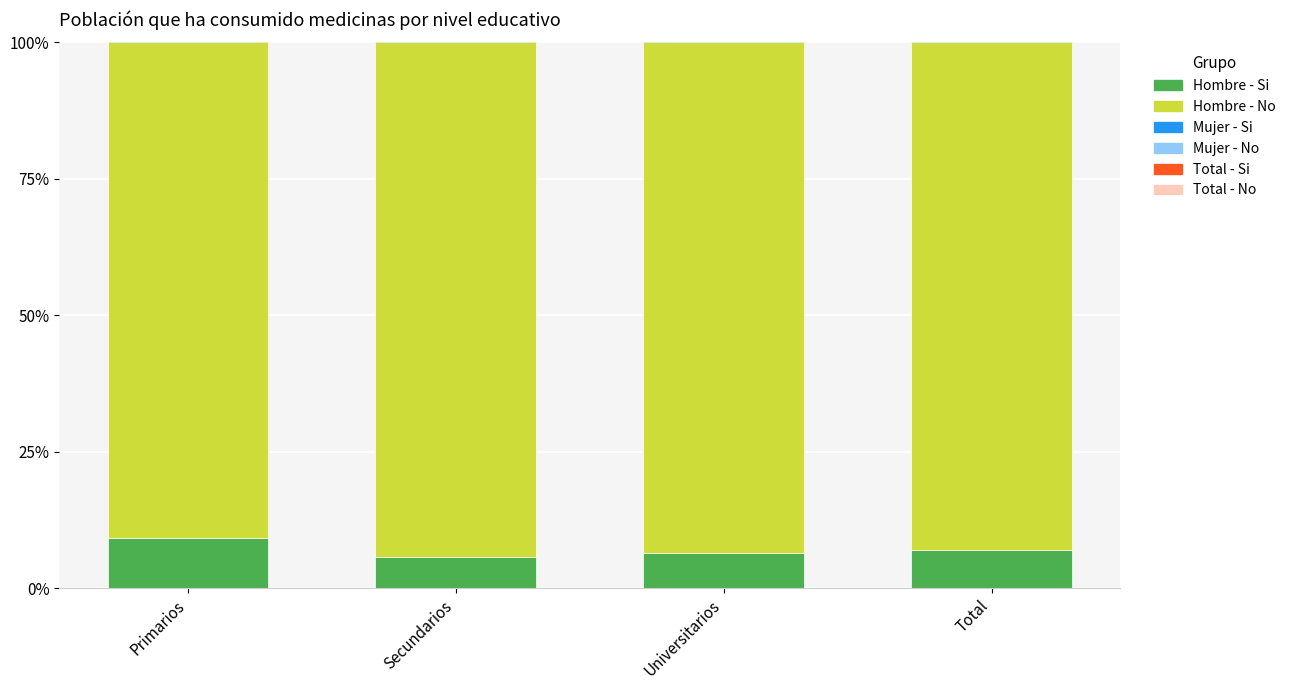

Reading left to right, what are all the values shown in this chart?

Hombre - Si: Primarios=0.1	Secundarios=0.1	Universitarios=0.1	Total=0.1
Hombre - No: Primarios=0.9	Secundarios=0.9	Universitarios=0.9	Total=0.9
Mujer - Si: Primarios=0.1	Secundarios=0.1	Universitarios=0.1	Total=0.1
Mujer - No: Primarios=0.9	Secundarios=0.9	Universitarios=0.9	Total=0.9
Total - Si: Primarios=0.1	Secundarios=0.1	Universitarios=0.1	Total=0.1
Total - No: Primarios=0.9	Secundarios=0.9	Universitarios=0.9	Total=0.9